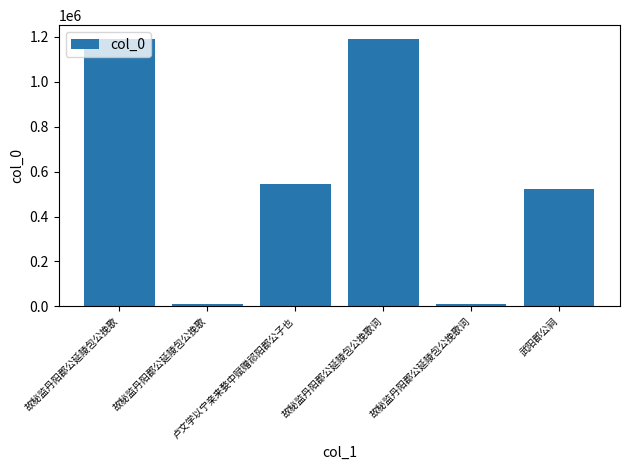

Reading left to right, list all the values displayed in this chart.

故秘监丹阳郡公延陵包公挽歌=1191311	故秘监丹阳郡公延陵包公挽歌=10885	卢文学以宁亲来婺中赋赠祁阳郡公子也=545632	故秘监丹阳郡公延陵包公挽歌词=1191378	故秘监丹阳郡公延陵包公挽歌词=10857	武阳郡公祠=523307